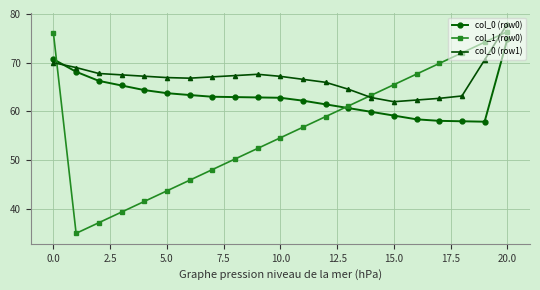

Count the number of data series in this chart.

3